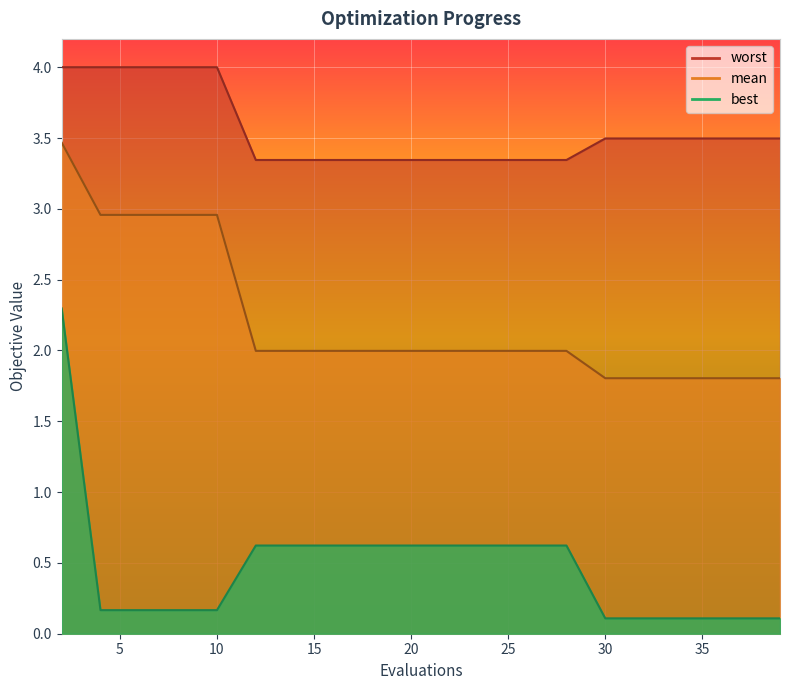

The best series shows 1.2 at 2. True or false?

False